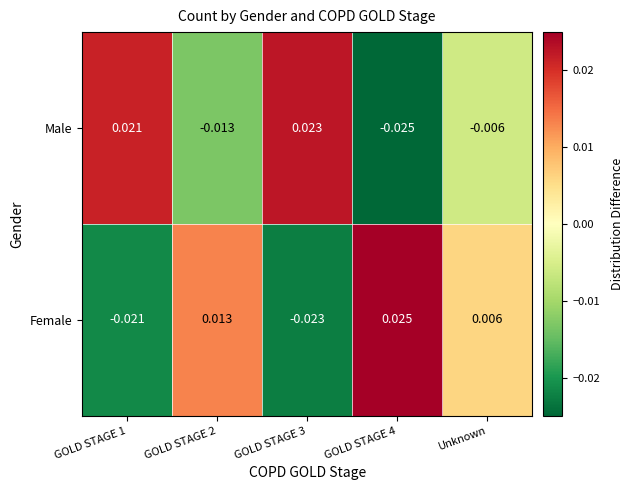

At which category does the chart reach its minimum across all series?

GOLD STAGE 4